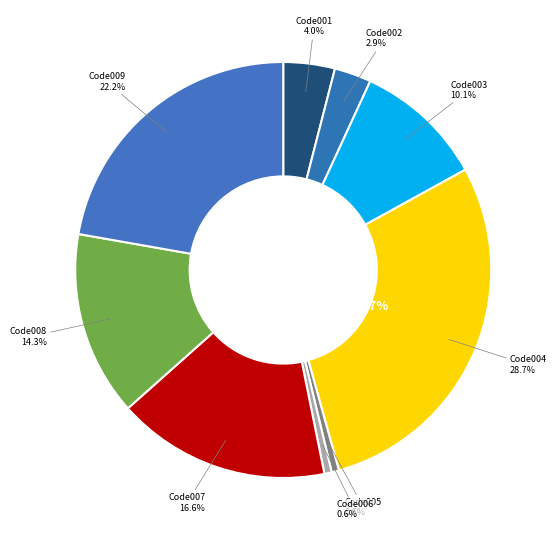

How many slices are in this pie chart?

9